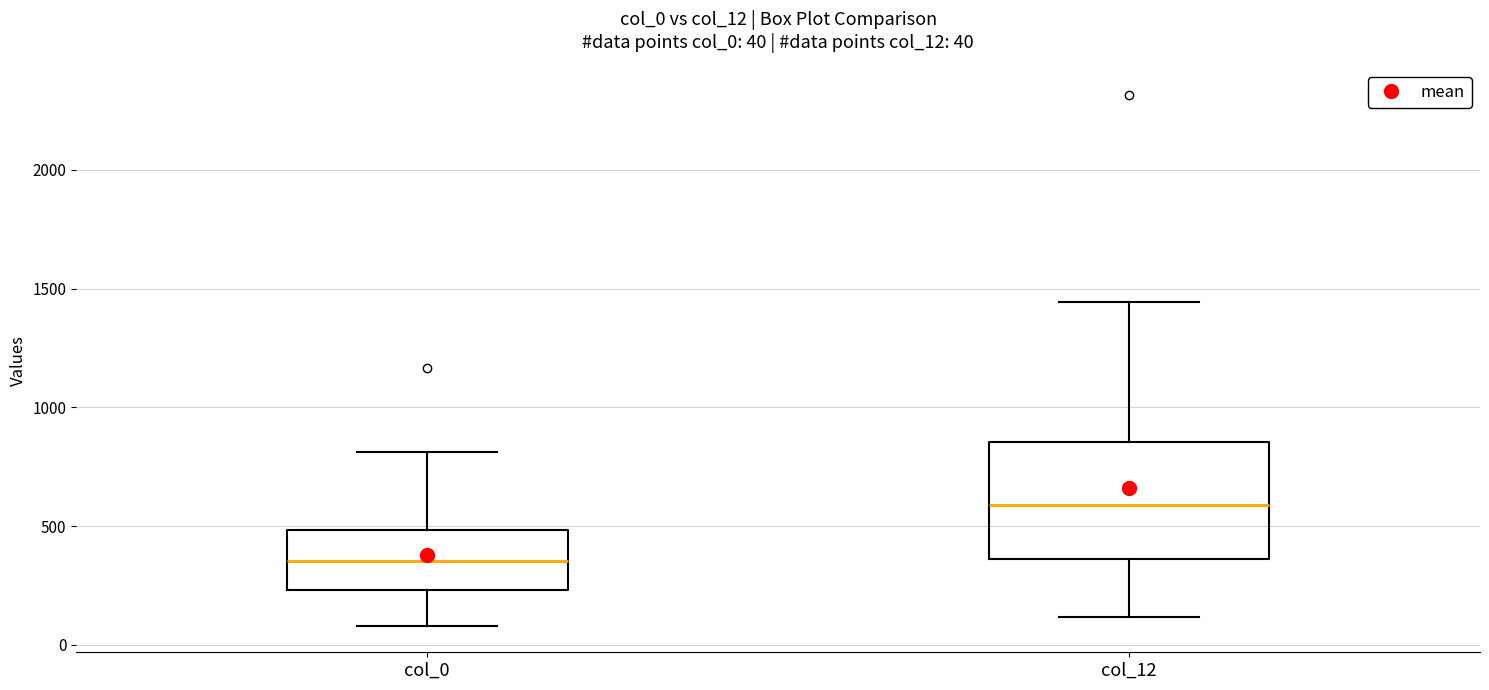

Which box's median line is the highest?

col_12